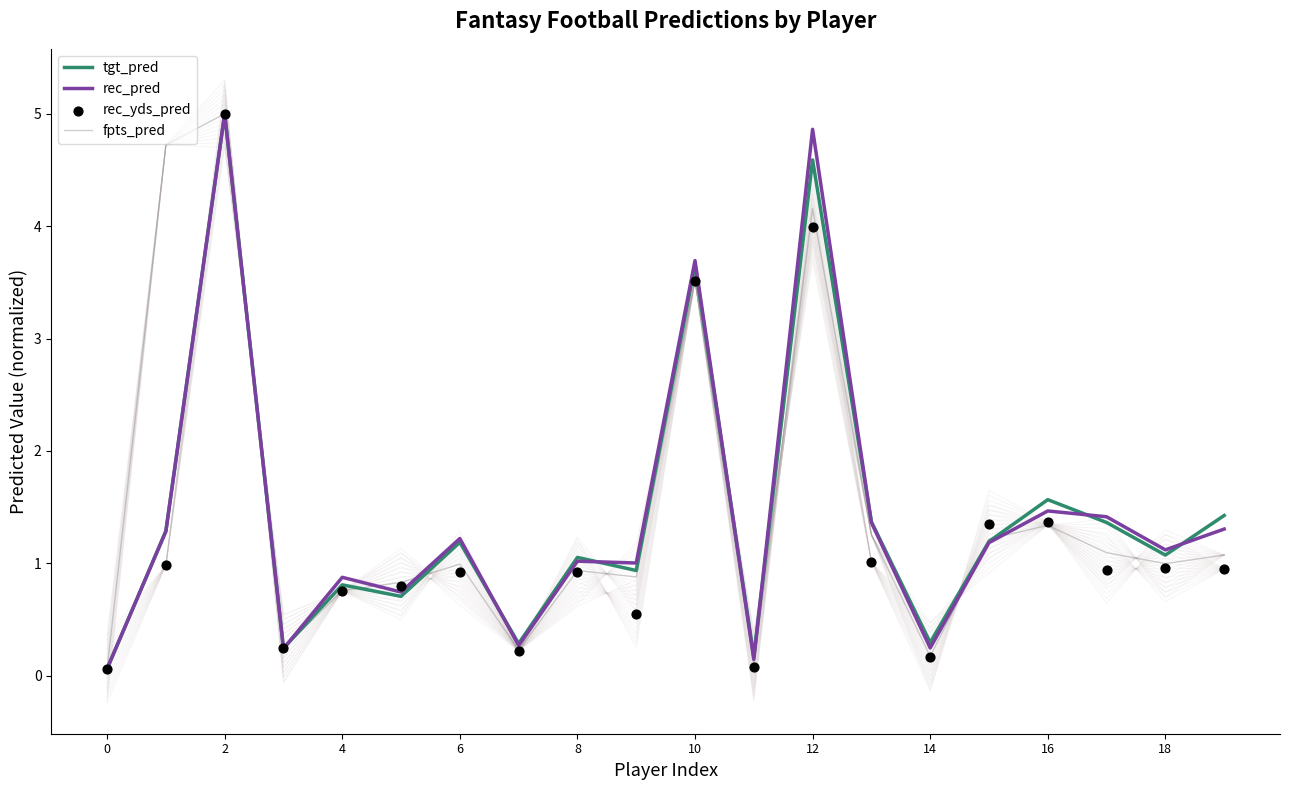

At how many categories does at least one series exceed 4?

3